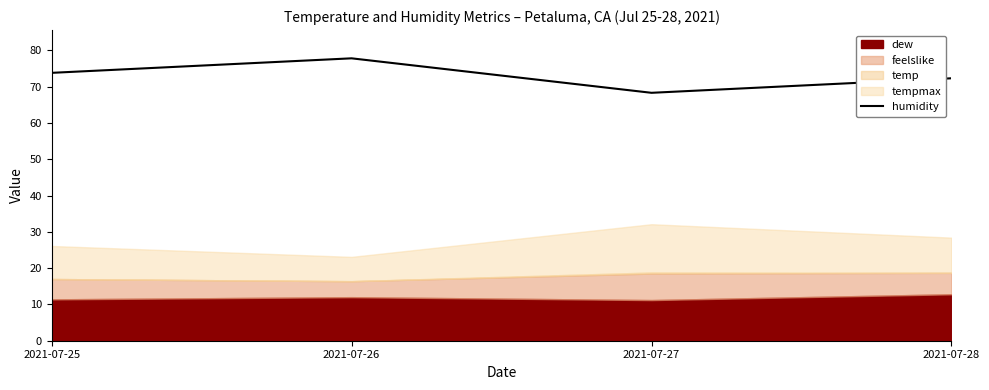

How many lines are shown in the chart?

1